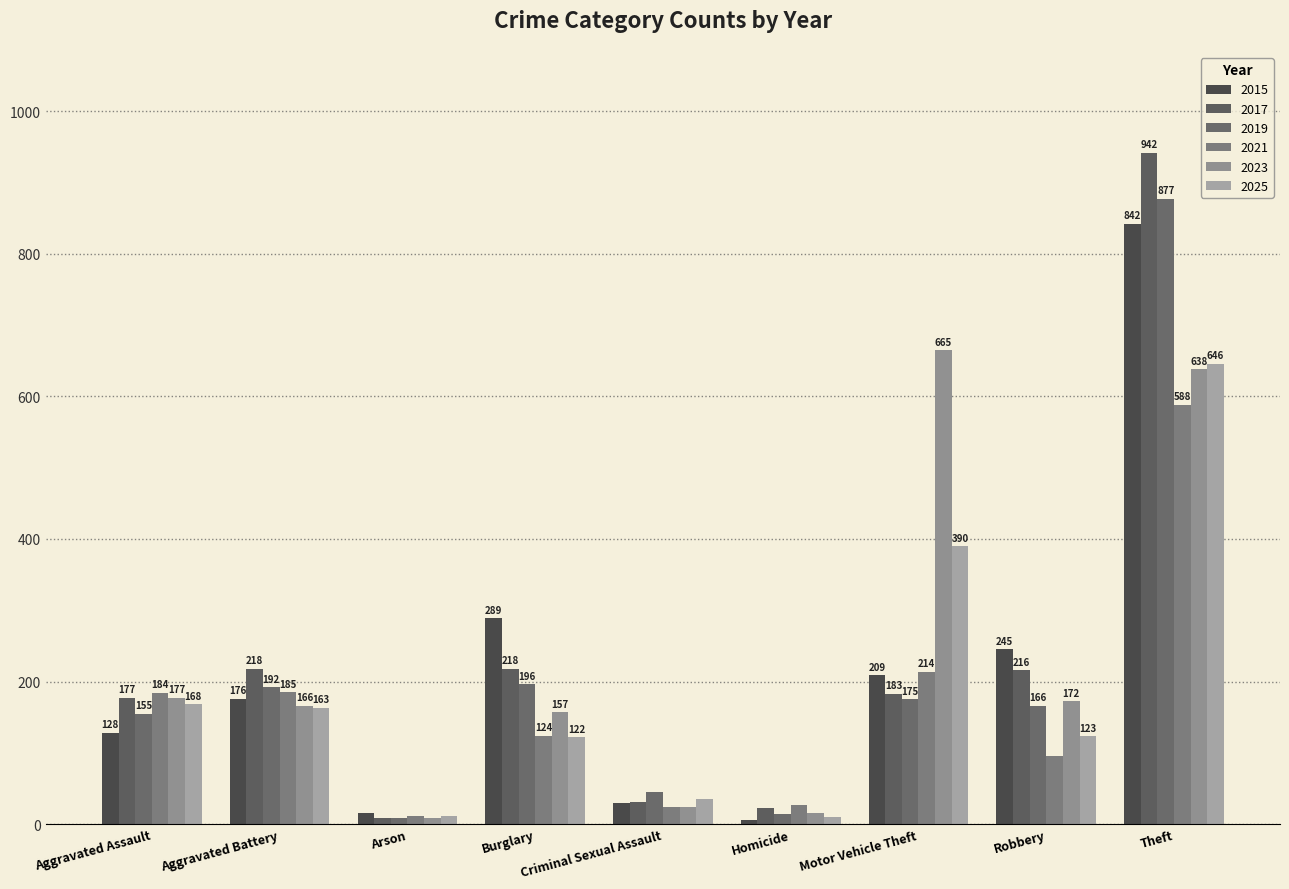

What is the greatest value displayed?

942